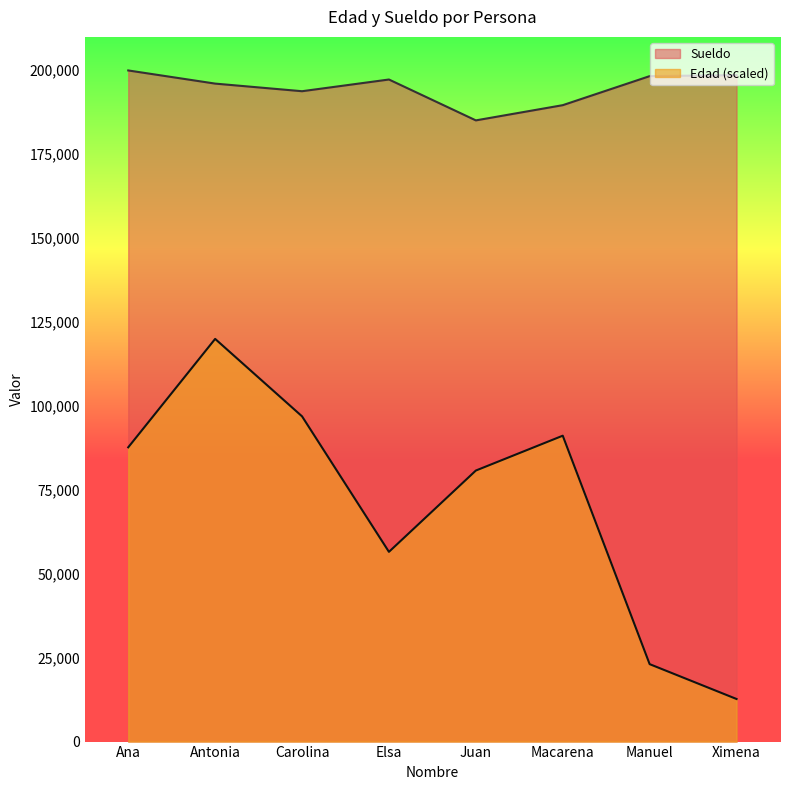

Reading right to left, list all the values displayed in this chart.

Edad: 12676.3	23047.7	91038.5	80667.1	56466.9	96800.5	119848.2	87581.4
Sueldo: 198352.0	198052.0	189412.0	184884.0	197050.0	193565.0	195832.0	199747.0